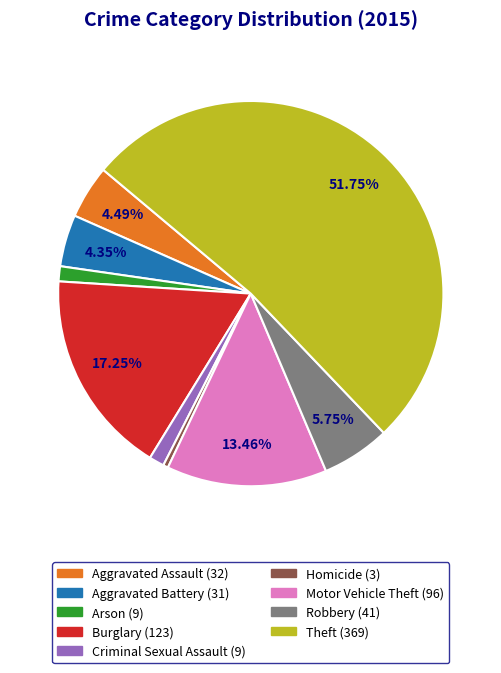

Do Motor Vehicle Theft and Aggravated Battery together represent more than half of the pie?

No